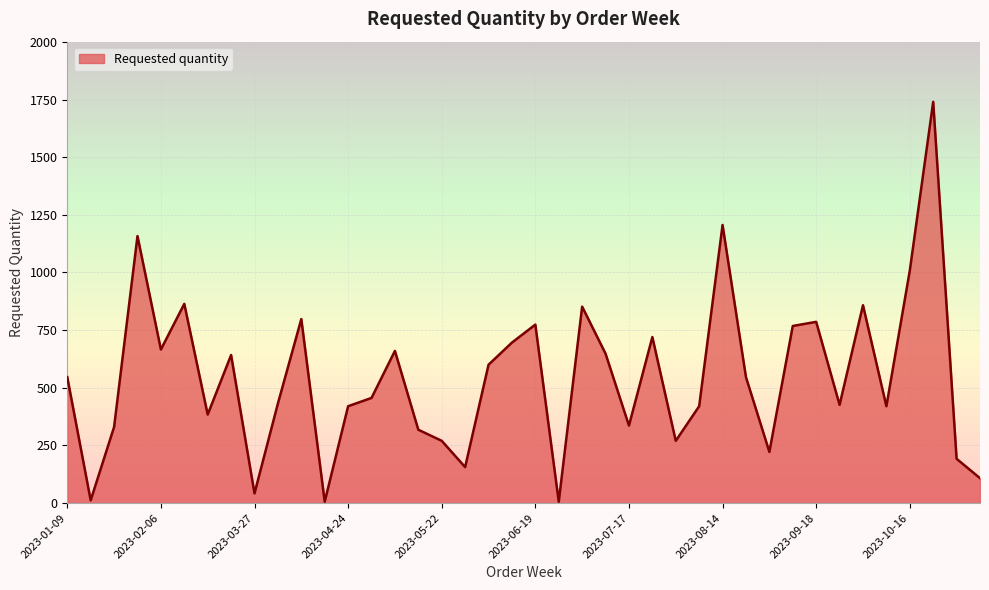

What is the difference between the maximum and minimum values?

1734